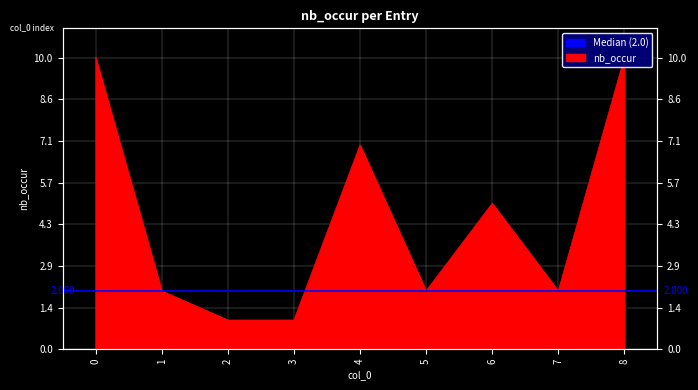

Is it true that the value at 8 is 14?

False